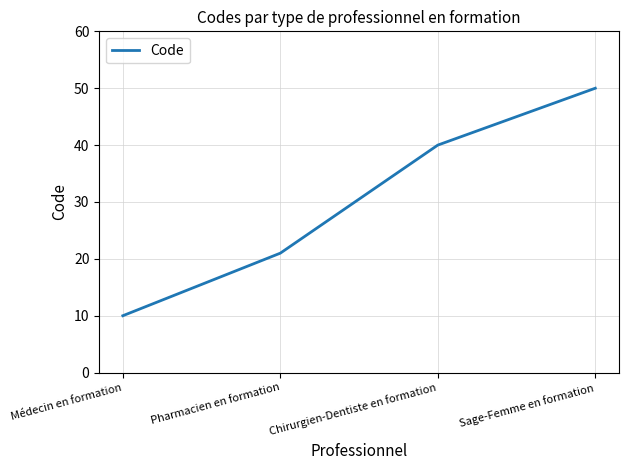

What position from the left is Médecin en formation?

1